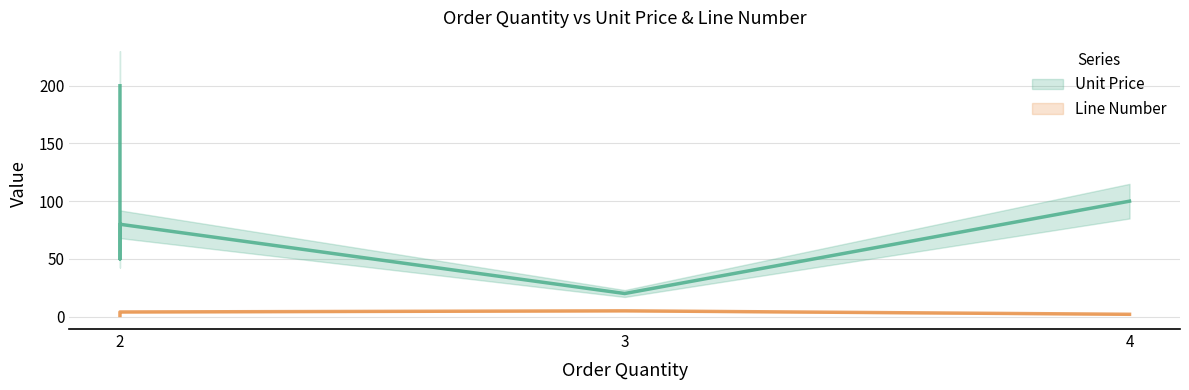

What is the difference between the maximum and minimum values in the Unit Price series?

180